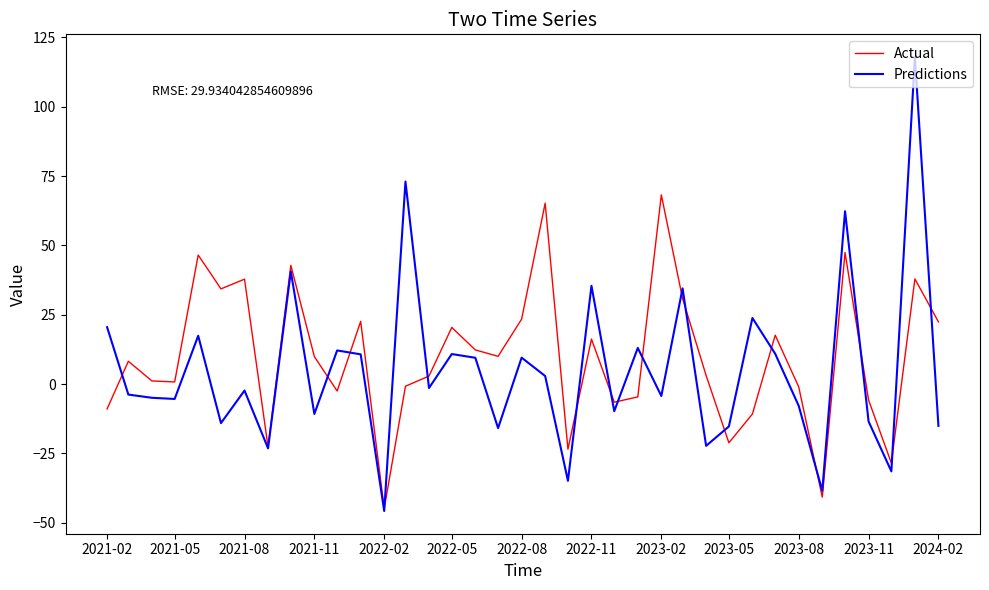

In Predictions, how many points are higher than both neighbors (excluding endpoints)?

13